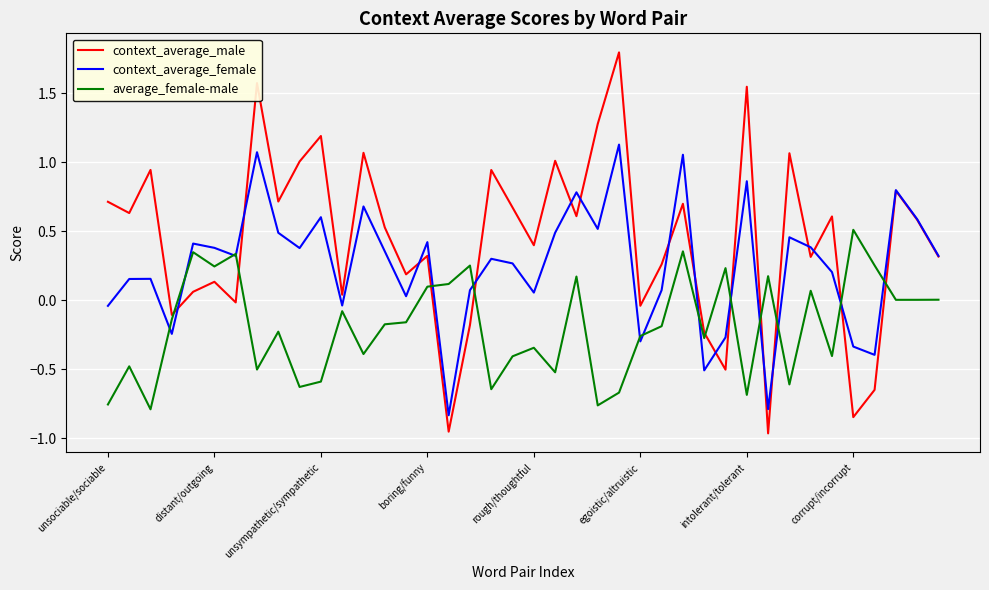

What is the greatest value displayed?

1.8